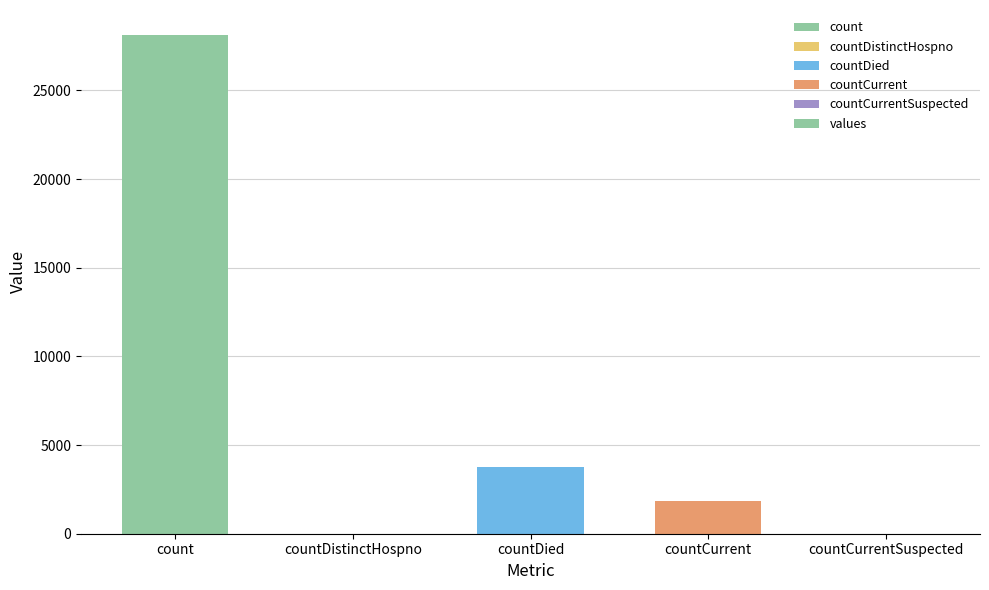

The chart shows a value of 11408 at countDistinctHospno. True or false?

False